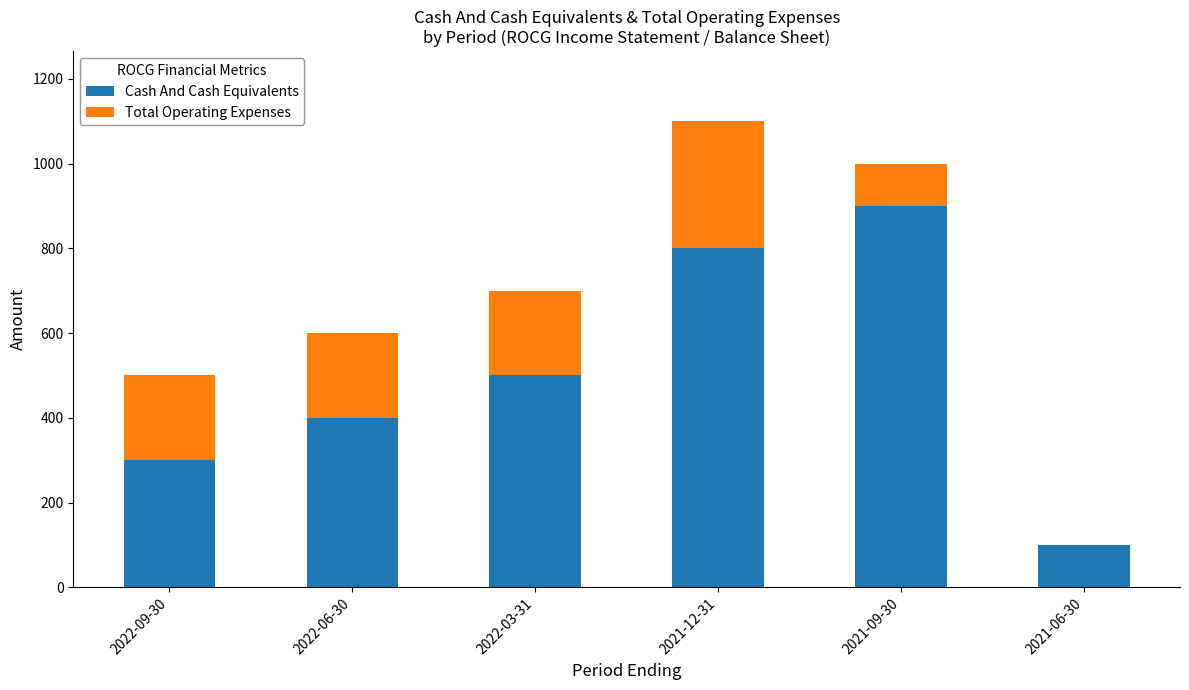

Reading left to right, list the values for the Cash And Cash Equivalents series.

2022-09-30=300	2022-06-30=400	2022-03-31=500	2021-12-31=800	2021-09-30=900	2021-06-30=100